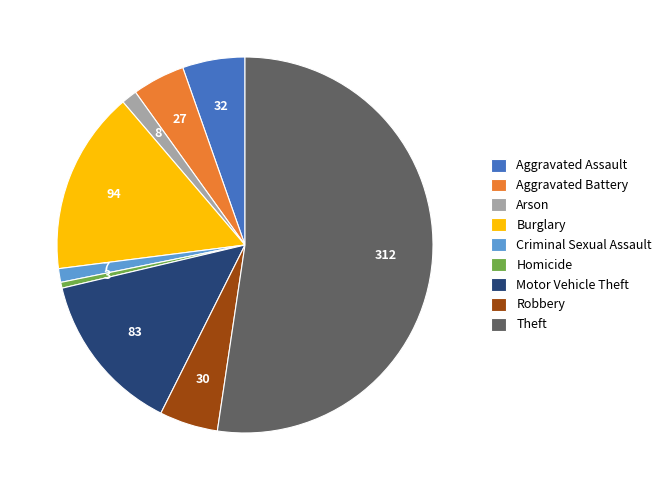

Is it true that Aggravated Assault is 5% of the pie?

True